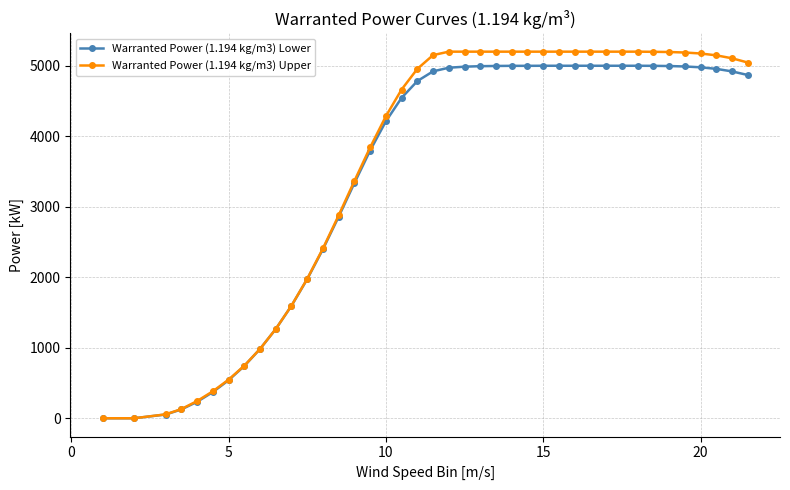

At how many categories does at least one series exceed 1377?

30